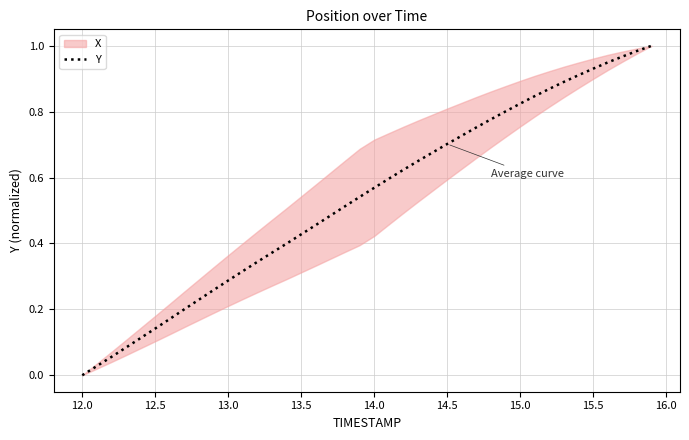

Reading right to left, transcribe all the data shown in this chart.

1.0	1.0	1.0	0.9	0.9	0.9	0.9	0.9	0.8	0.8	0.8	0.8	0.8	0.7	0.7	0.7	0.7	0.6	0.6	0.6	0.5	0.5	0.5	0.5	0.4	0.4	0.4	0.3	0.3	0.3	0.3	0.2	0.2	0.2	0.1	0.1	0.1	0.1	0.0	0.0